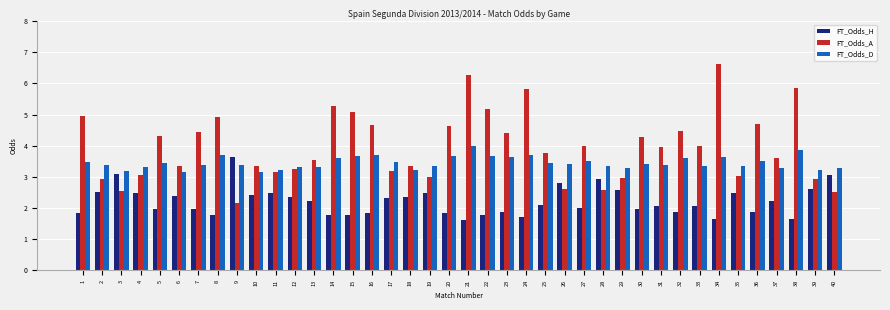

What value does the FT_Odds_A series have at 16?

4.7